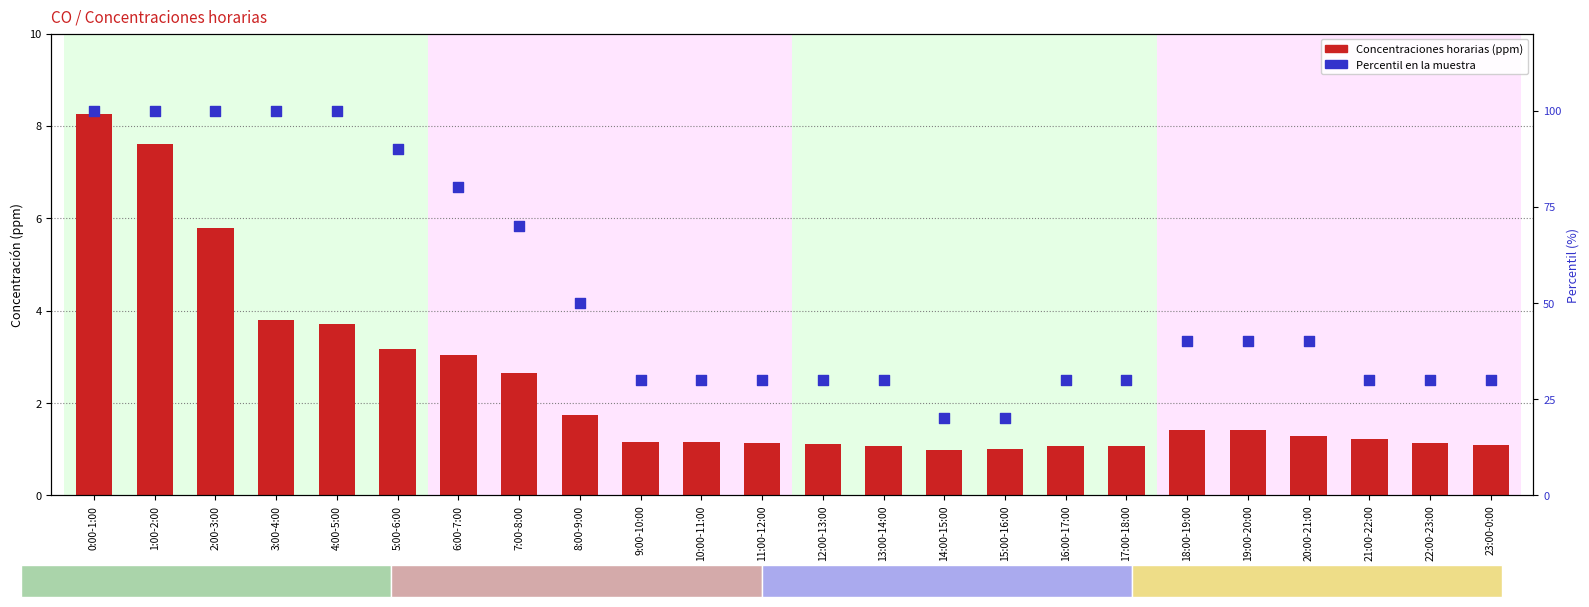

Which series contains the lowest Y value?

Concentraciones horarias